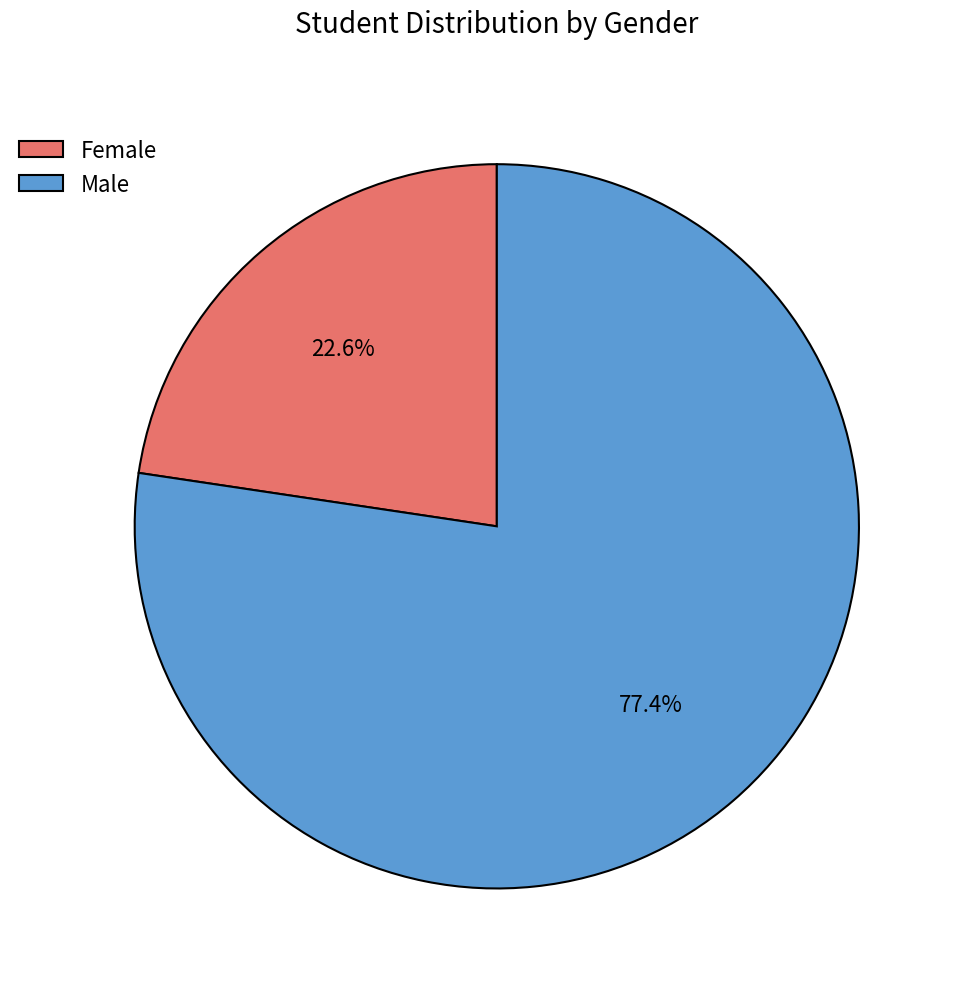

Count the number of slices in the pie.

2